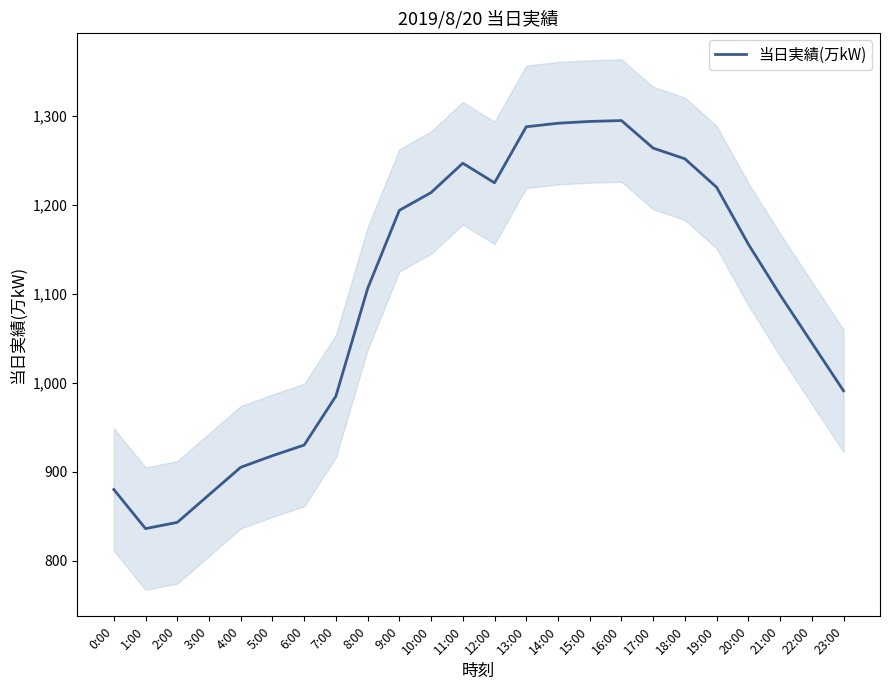

How many interior local valleys (lower than both neighbors) does the data have?

2